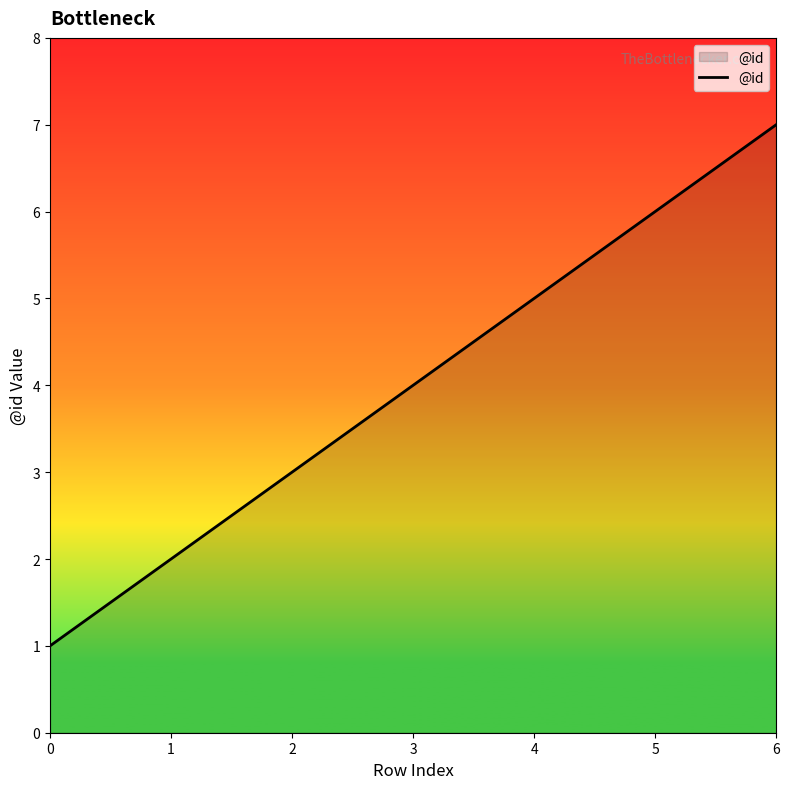

How many distinct data groups are displayed?

1